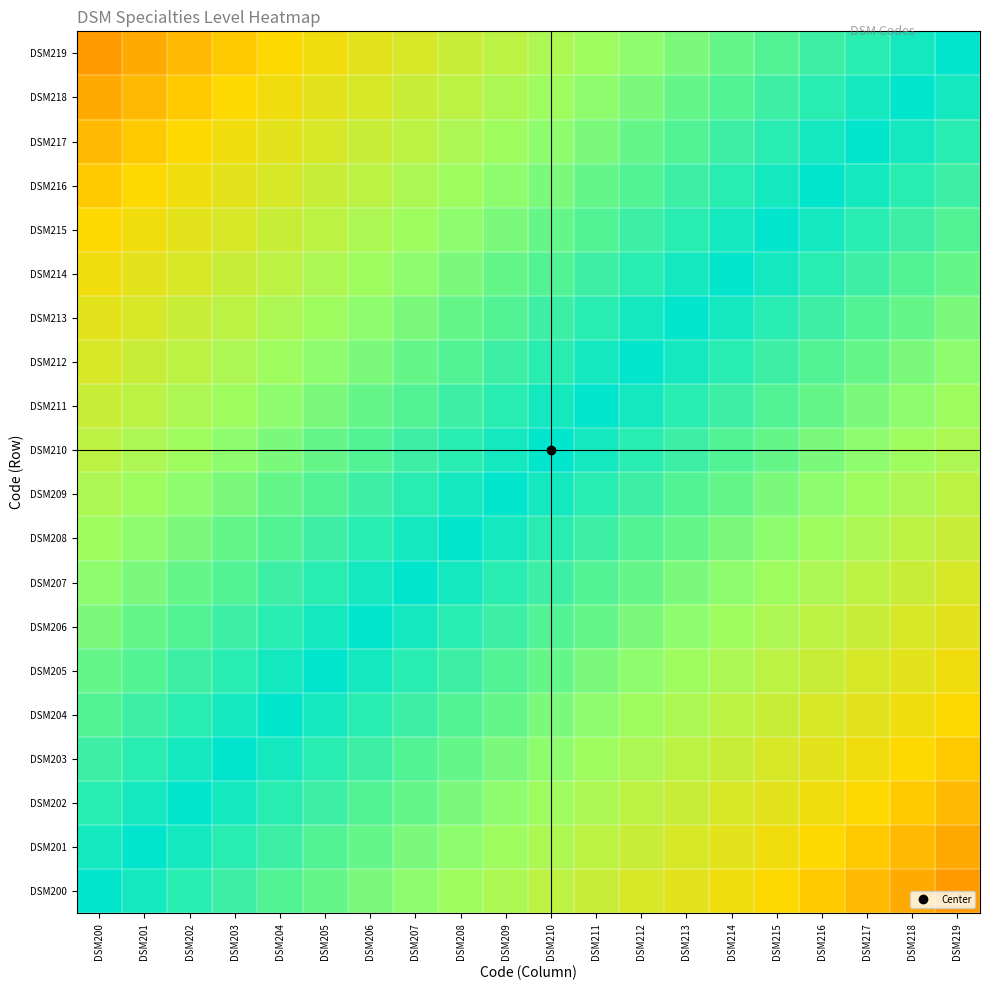

At DSM206, list the series in order from largest to smallest.

DSM206, DSM205, DSM207, DSM204, DSM208, DSM203, DSM209, DSM202, DSM210, DSM201, DSM211, DSM200, DSM212, DSM213, DSM214, DSM215, DSM216, DSM217, DSM218, DSM219